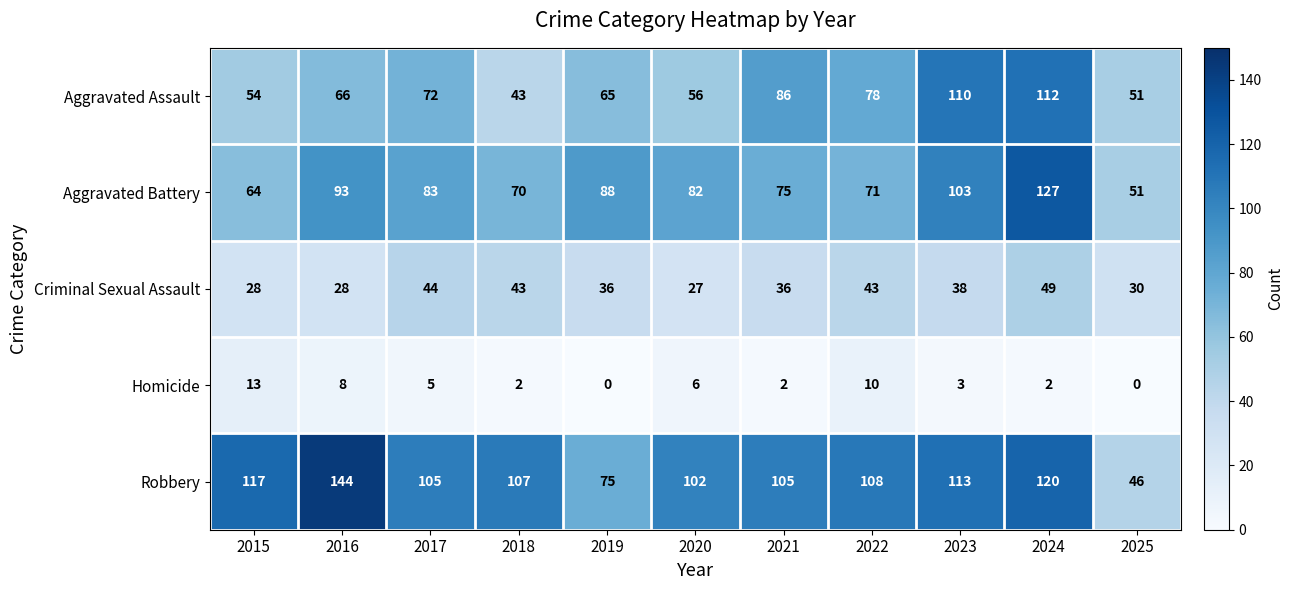

Between 2015 and 2020, which series saw the biggest shift?

Aggravated Battery